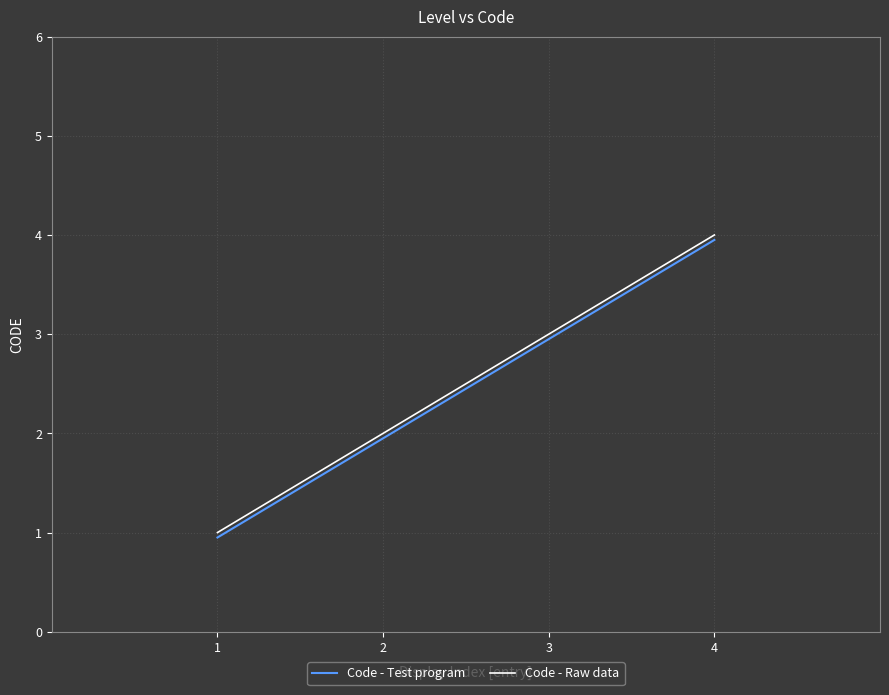

The Code - Raw data series shows 3.0 at 3. True or false?

True